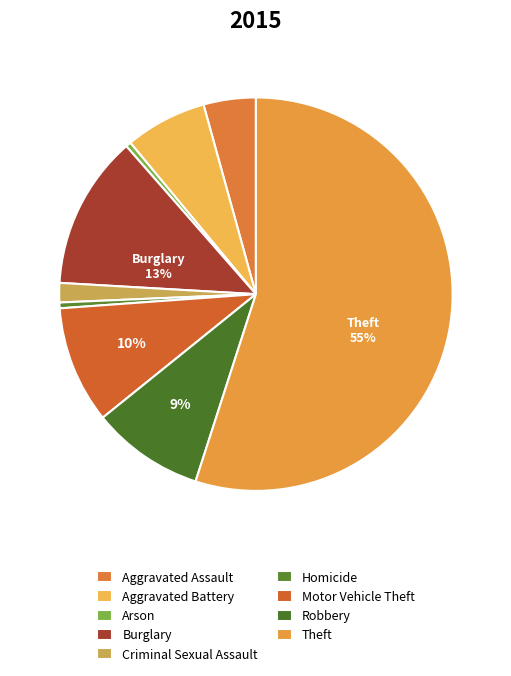

What percentage is the Aggravated Assault slice, to the nearest percent?

4%